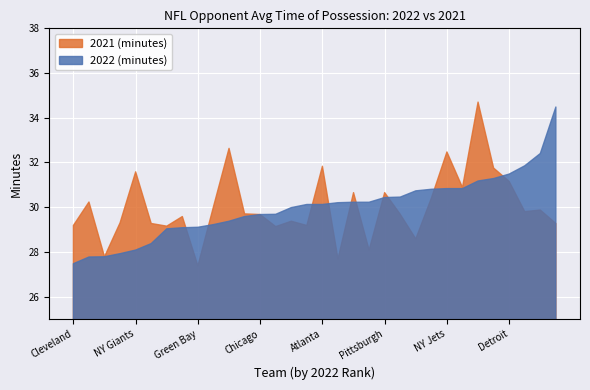

Rank the series by their average value, from lowest to highest.

2022 (minutes), 2021 (minutes)